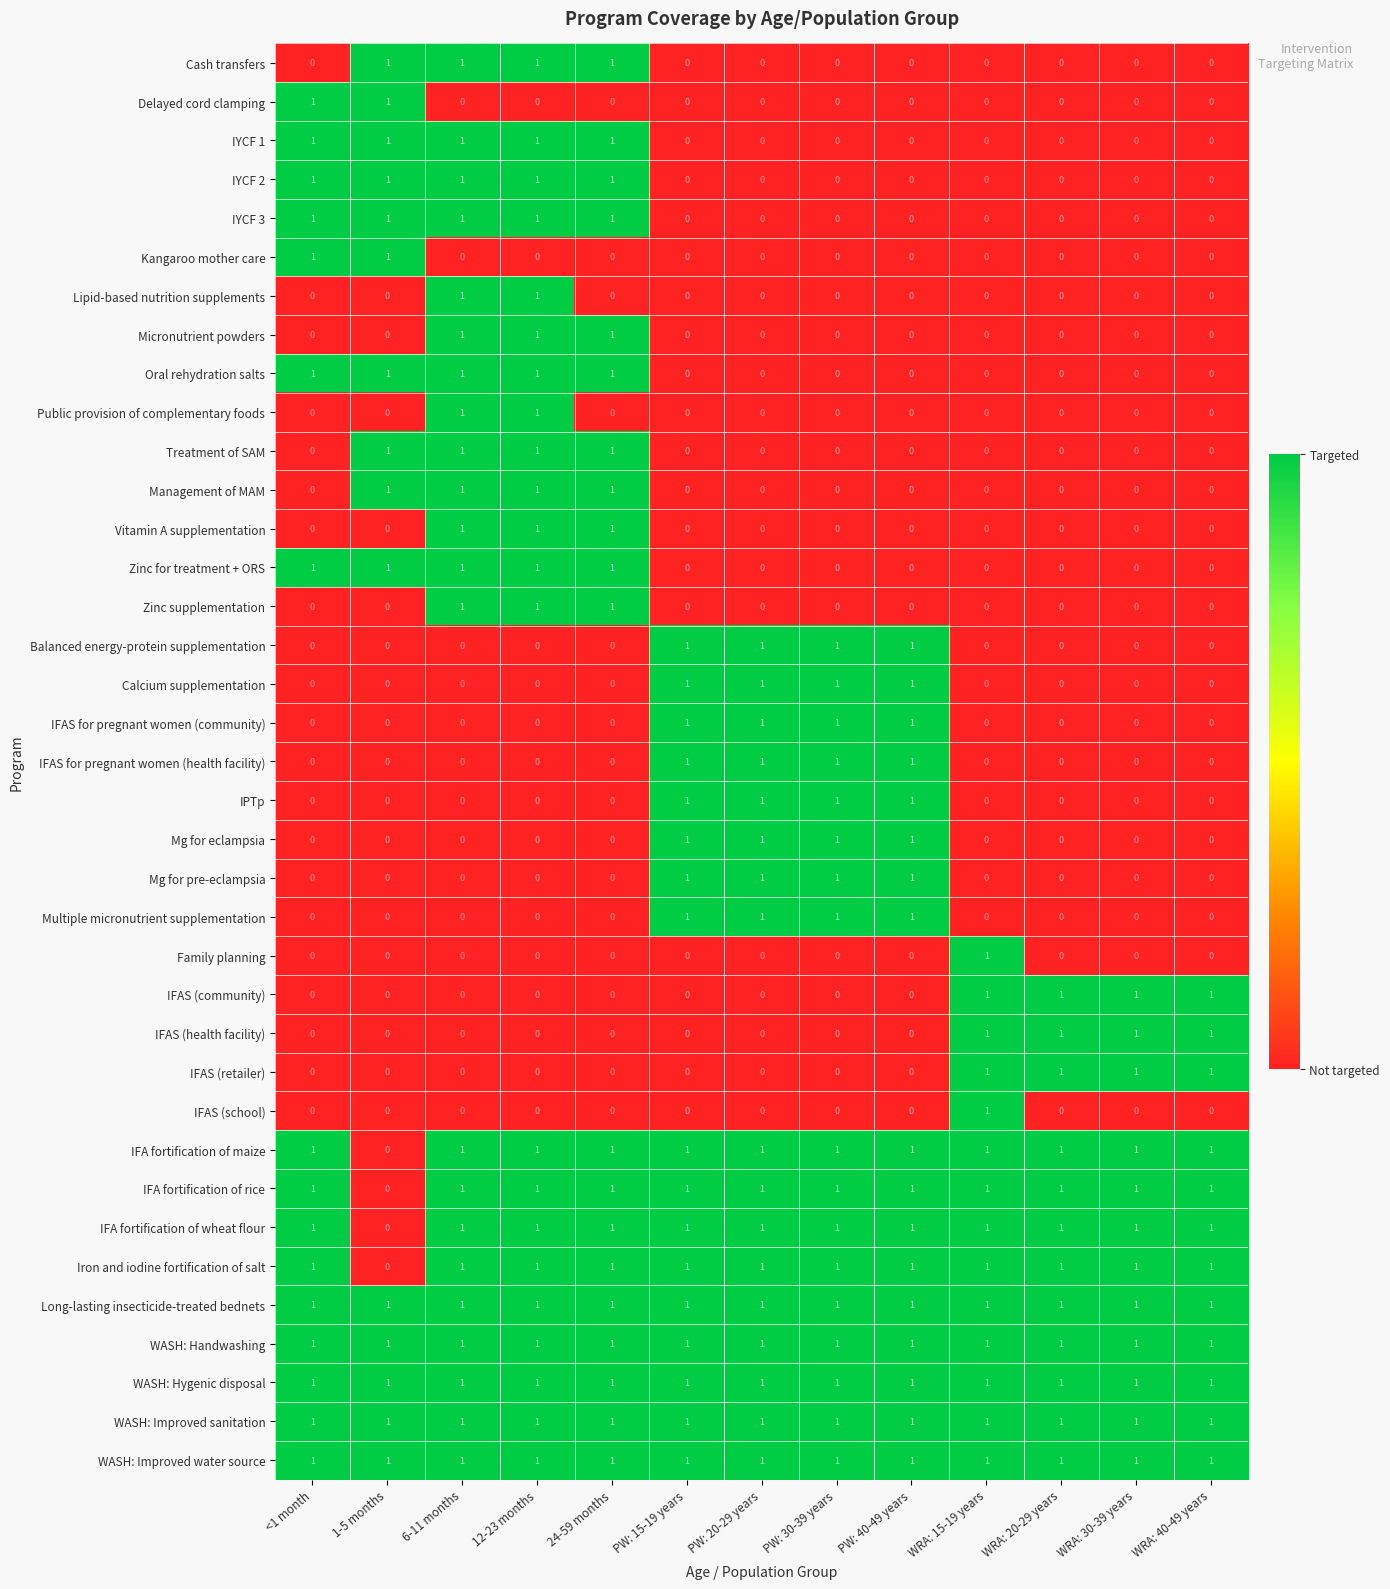

How many IFA fortification of rice values are between 1 and 2?

12